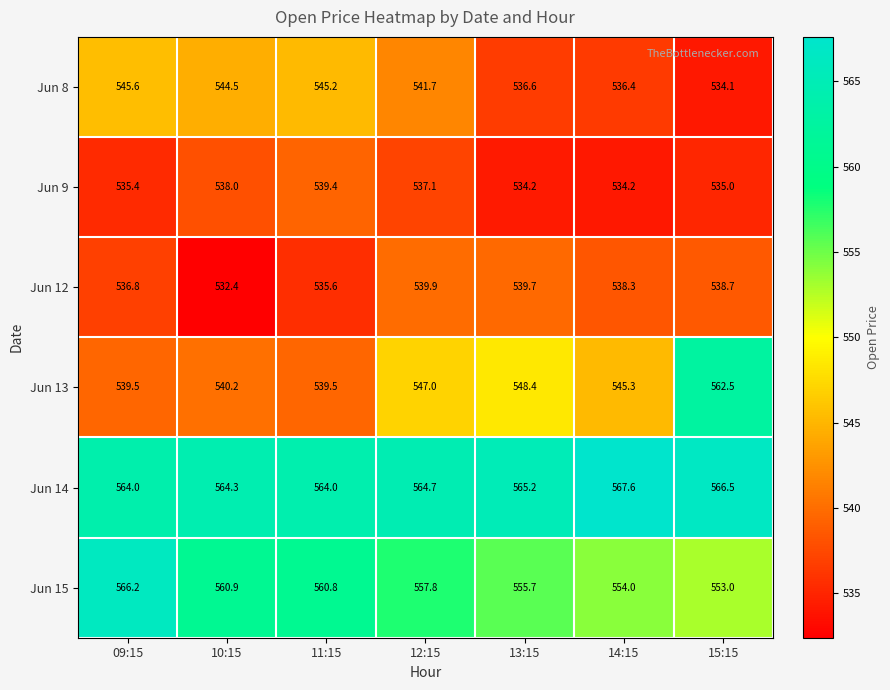

Which series has the largest total across all categories?

Jun 14